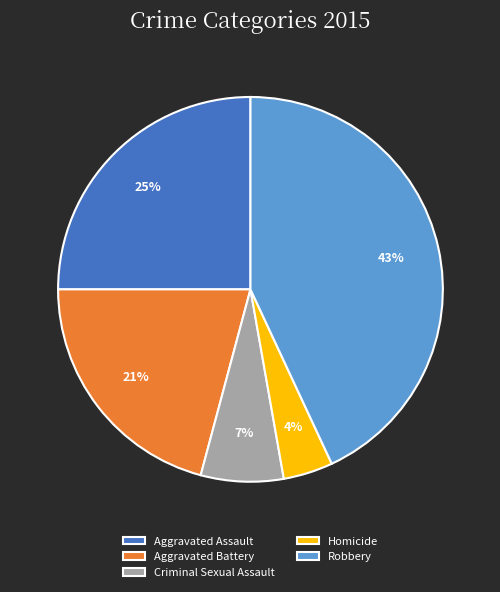

Combined, do Aggravated Battery and Aggravated Assault account for over 50%?

No